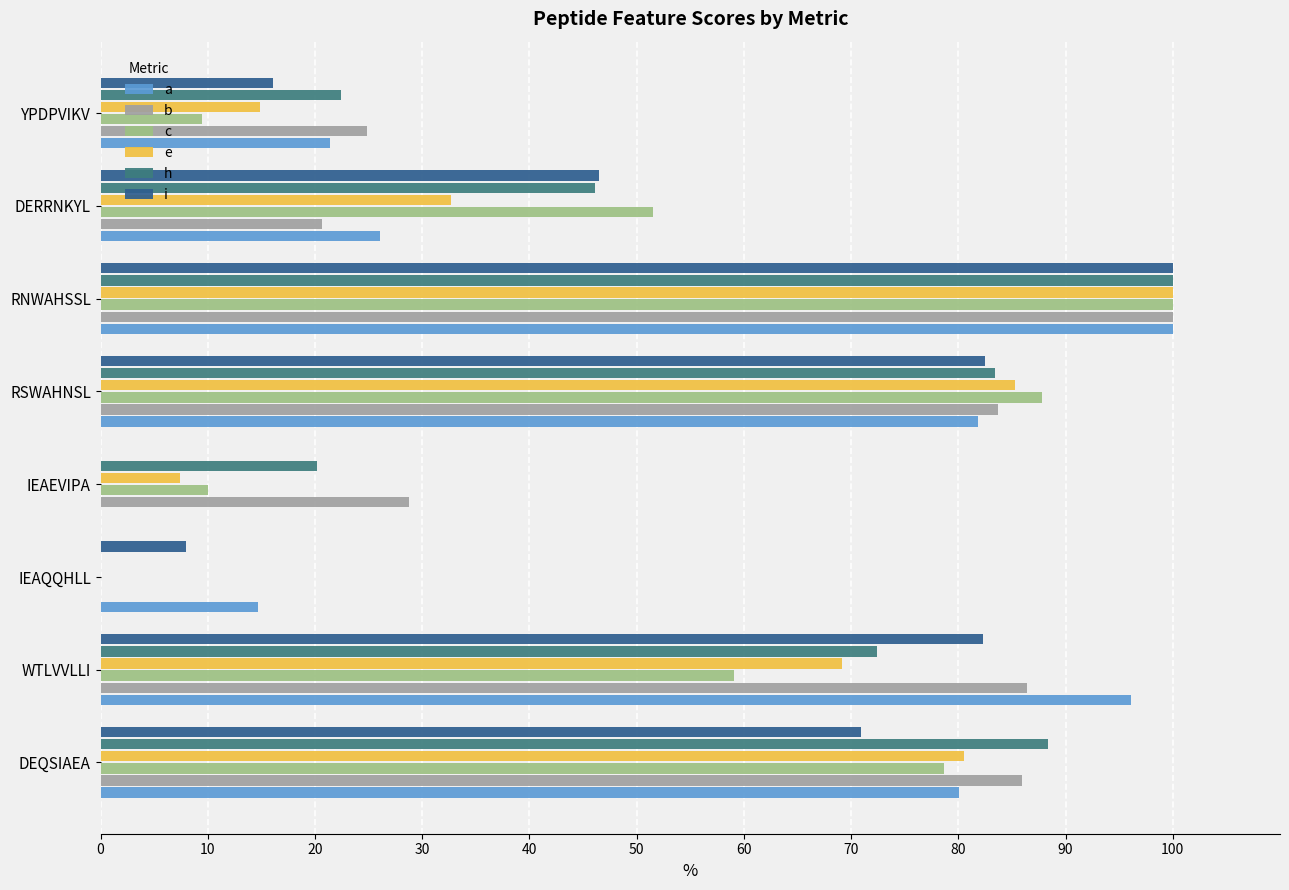

What is the average value of the b series?

53.8